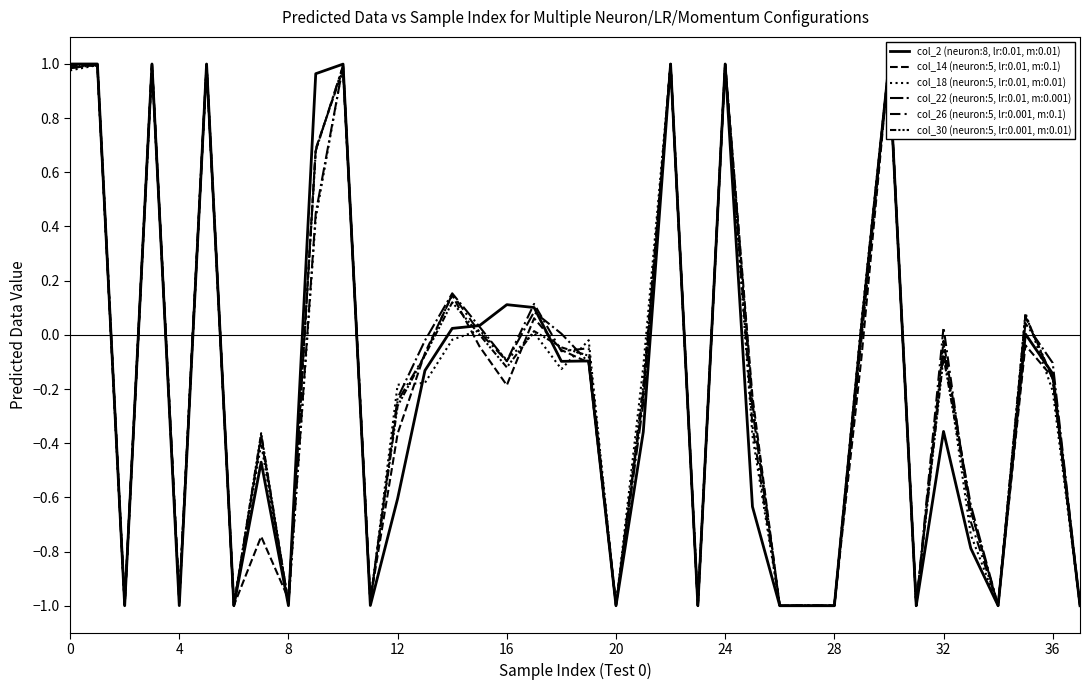

Reading left to right, what are all the values shown in this chart?

col_2 (neuron:8, lr:0.01, m:0.01): 0=1.0	1=1.0	2=-1.0	3=1.0	4=-1.0	5=1.0	6=-1.0	7=-0.5	8=-1.0	9=1.0	10=1.0	11=-1.0	12=-0.6	13=-0.1	14=0.0	15=0.0	16=0.1	17=0.1	18=-0.1	19=-0.1	20=-1.0	21=-0.4	22=1.0	23=-1.0	24=1.0	25=-0.6	26=-1.0	27=-1.0	28=-1.0	29=0.0	30=1.0	31=-1.0	32=-0.4	33=-0.8	34=-1.0	35=0.0	36=-0.1	37=-1.0
col_14 (neuron:5, lr:0.01, m:0.1): 0=1.0	1=1.0	2=-1.0	3=1.0	4=-1.0	5=1.0	6=-1.0	7=-0.7	8=-1.0	9=0.7	10=1.0	11=-1.0	12=-0.4	13=-0.1	14=0.1	15=-0.0	16=-0.2	17=0.1	18=-0.1	19=-0.1	20=-1.0	21=-0.2	22=1.0	23=-1.0	24=1.0	25=-0.2	26=-1.0	27=-1.0	28=-1.0	29=-0.1	30=1.0	31=-1.0	32=-0.0	33=-0.6	34=-1.0	35=-0.0	36=-0.2	37=-1.0
col_18 (neuron:5, lr:0.01, m:0.01): 0=1.0	1=1.0	2=-1.0	3=1.0	4=-1.0	5=1.0	6=-1.0	7=-0.4	8=-1.0	9=0.4	10=1.0	11=-1.0	12=-0.2	13=-0.2	14=-0.0	15=0.0	16=-0.1	17=0.0	18=-0.1	19=-0.0	20=-1.0	21=-0.1	22=1.0	23=-1.0	24=1.0	25=-0.4	26=-1.0	27=-1.0	28=-1.0	29=0.1	30=1.0	31=-1.0	32=-0.0	33=-0.7	34=-1.0	35=0.1	36=-0.2	37=-1.0
col_22 (neuron:5, lr:0.01, m:0.001): 0=1.0	1=1.0	2=-1.0	3=1.0	4=-1.0	5=1.0	6=-1.0	7=-0.4	8=-1.0	9=0.4	10=1.0	11=-1.0	12=-0.2	13=-0.0	14=0.2	15=0.0	16=-0.1	17=0.1	18=0.0	19=-0.1	20=-1.0	21=-0.3	22=1.0	23=-1.0	24=1.0	25=-0.3	26=-1.0	27=-1.0	28=-1.0	29=-0.0	30=1.0	31=-1.0	32=-0.1	33=-0.6	34=-1.0	35=0.0	36=-0.1	37=-1.0
col_26 (neuron:5, lr:0.001, m:0.1): 0=1.0	1=1.0	2=-1.0	3=1.0	4=-1.0	5=1.0	6=-1.0	7=-0.4	8=-1.0	9=0.7	10=1.0	11=-1.0	12=-0.2	13=-0.1	14=0.2	15=0.0	16=-0.1	17=0.1	18=-0.1	19=-0.0	20=-1.0	21=-0.2	22=1.0	23=-1.0	24=1.0	25=-0.3	26=-1.0	27=-1.0	28=-1.0	29=0.0	30=1.0	31=-1.0	32=0.0	33=-0.7	34=-1.0	35=0.1	36=-0.2	37=-1.0
col_30 (neuron:5, lr:0.001, m:0.01): 0=1.0	1=1.0	2=-1.0	3=1.0	4=-1.0	5=1.0	6=-1.0	7=-0.4	8=-1.0	9=0.7	10=1.0	11=-1.0	12=-0.3	13=-0.1	14=0.1	15=0.0	16=-0.1	17=0.0	18=-0.0	19=-0.1	20=-1.0	21=-0.2	22=1.0	23=-1.0	24=1.0	25=-0.3	26=-1.0	27=-1.0	28=-1.0	29=0.0	30=1.0	31=-1.0	32=-0.1	33=-0.6	34=-1.0	35=0.1	36=-0.2	37=-1.0